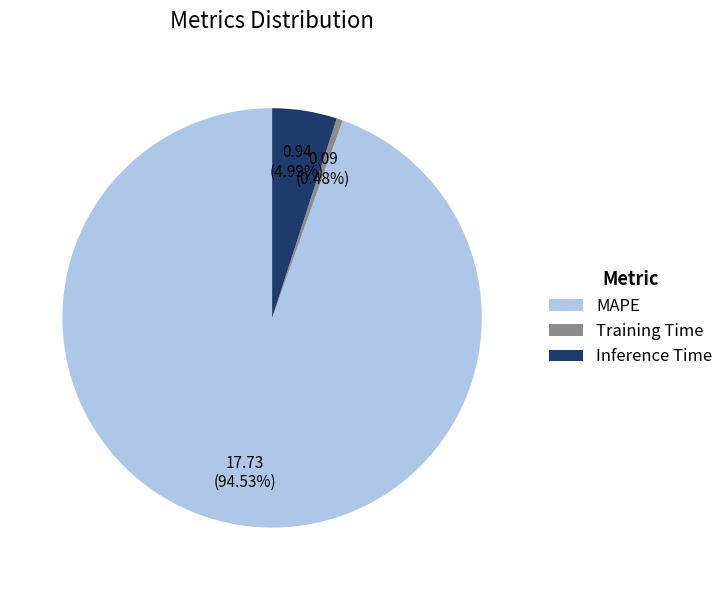

To the nearest percent, what is the difference between the largest and smallest slice percentages?

94%